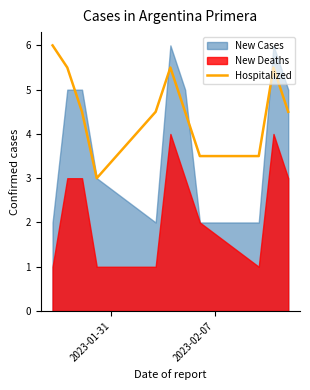

What is the lowest value of the Hospitalized series?

3.0